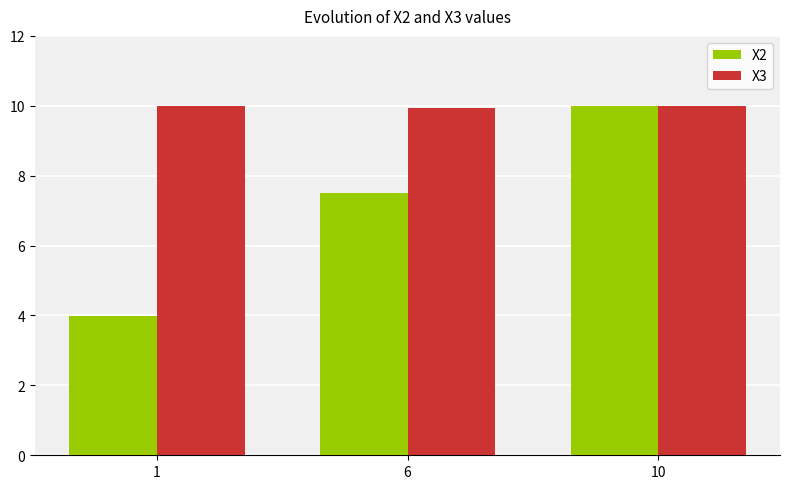

List the series in order of their overall mean, highest first.

X3, X2